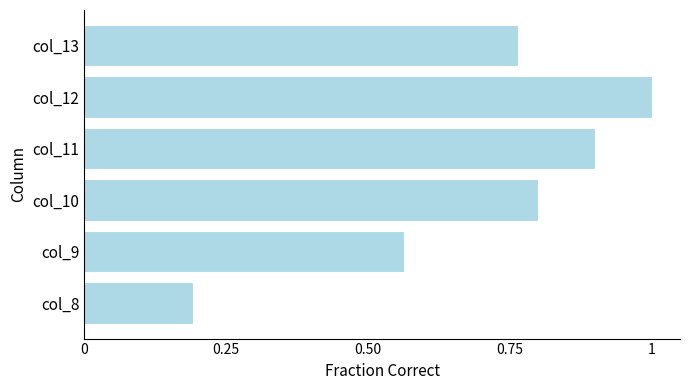

List the labels in order of value, smallest first.

col_8, col_9, col_13, col_10, col_11, col_12